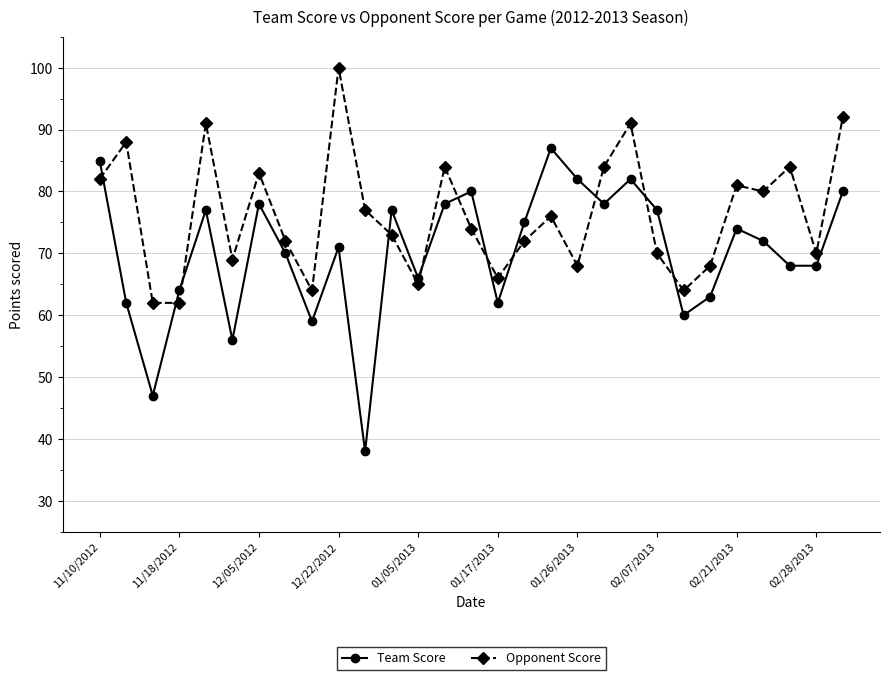

List the series in order of their overall mean, highest first.

Opponent Score, Team Score